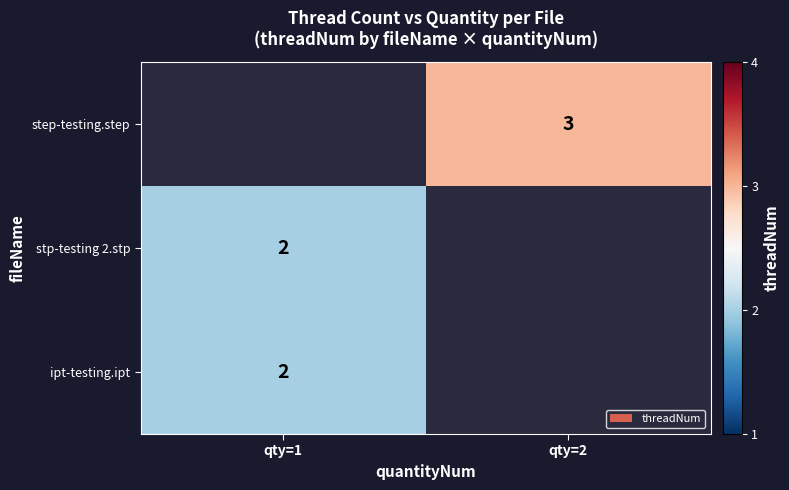

The ipt-testing.ipt series shows 0 at qty=1. True or false?

False